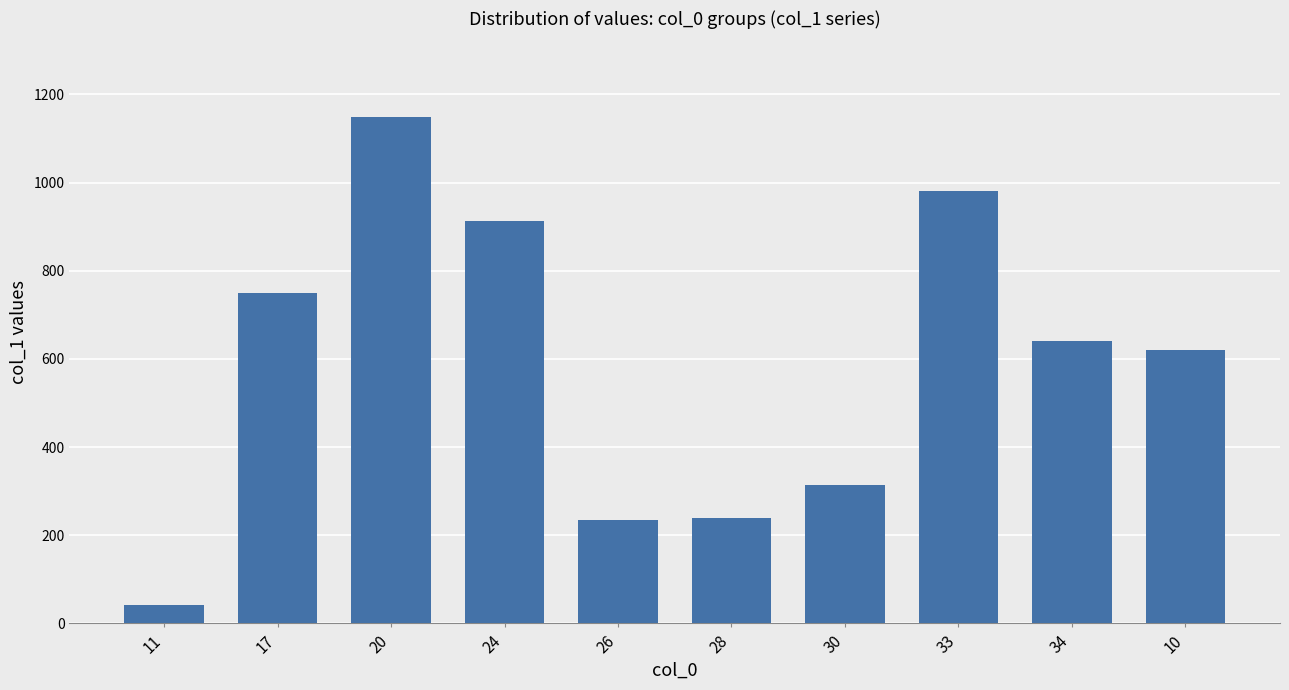

What is the average value?

588